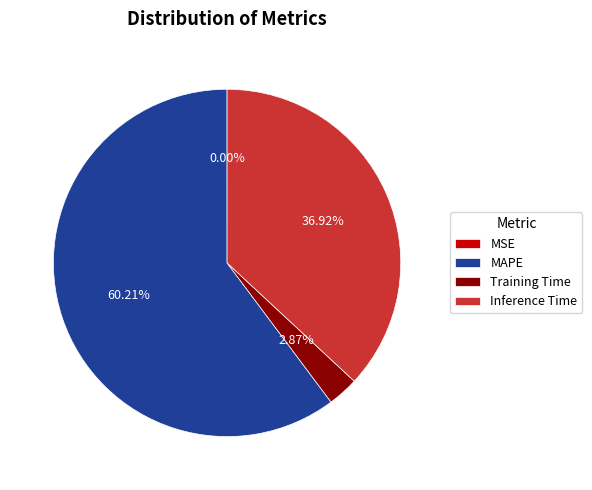

Approximately how many times larger is the value at Inference Time compared to Training Time?

12.9